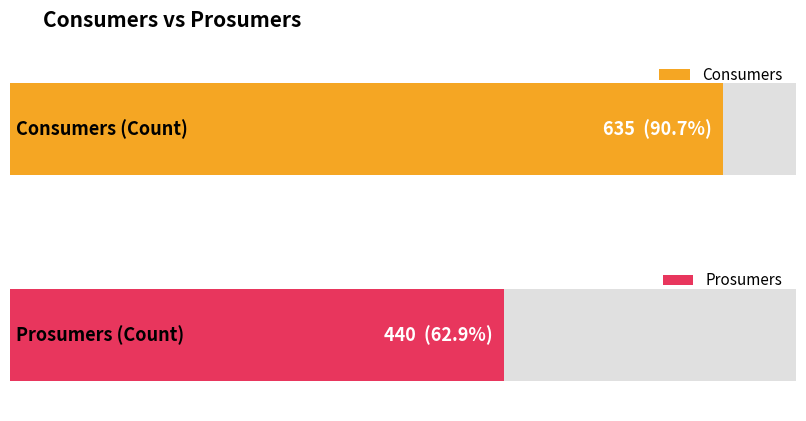

The value of Consumers at 1 is 635. True or false?

True